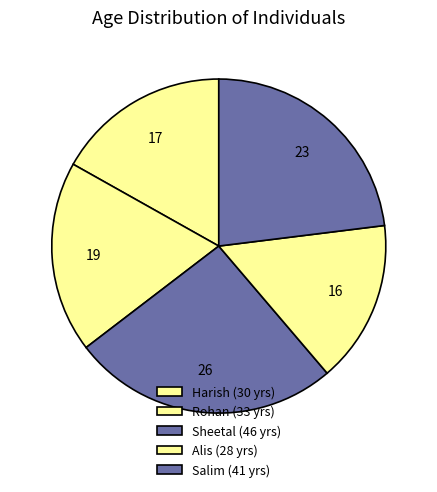

To the nearest percent, what percentage of the pie is Salim?

23%